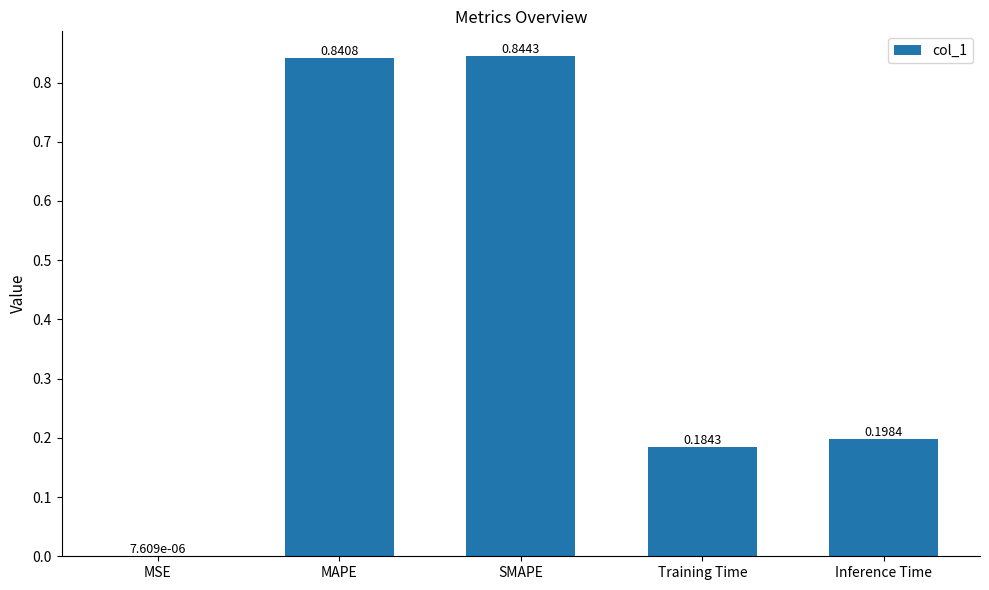

What is the sum of all values?

2.1